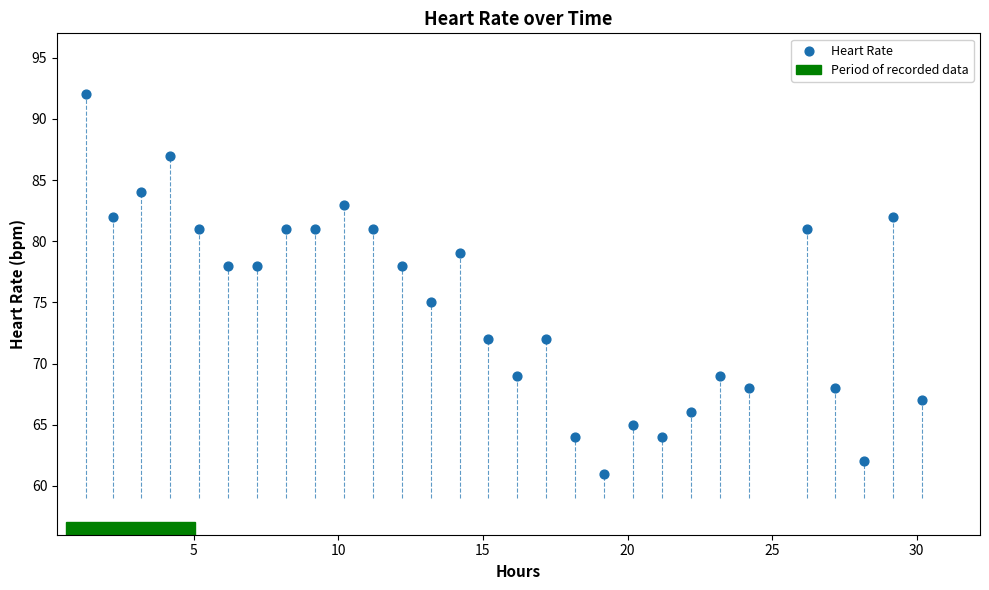

What is the range of Y values (max minus min)?

31